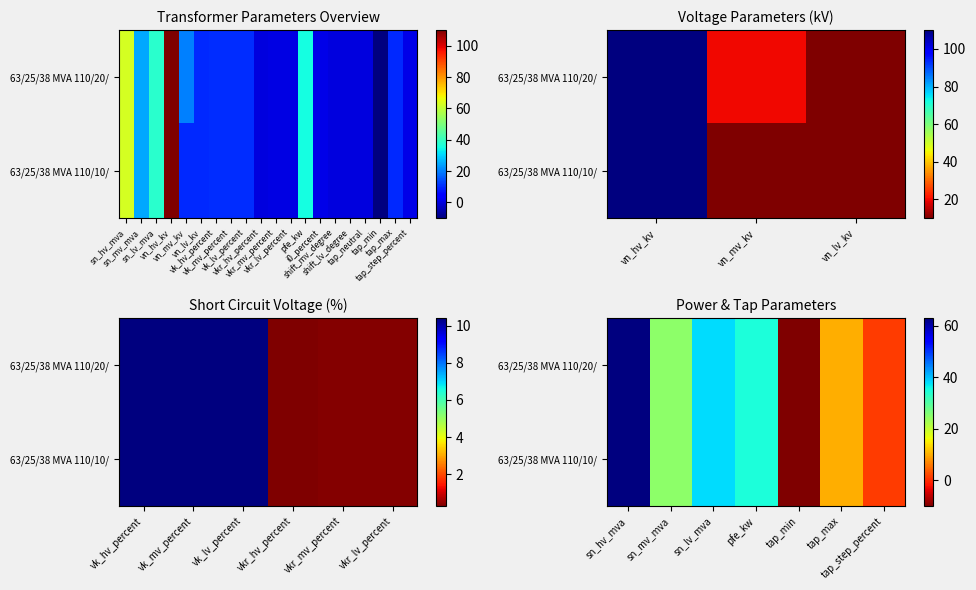

At which category is the sum across all series the highest?

sn_hv_mva